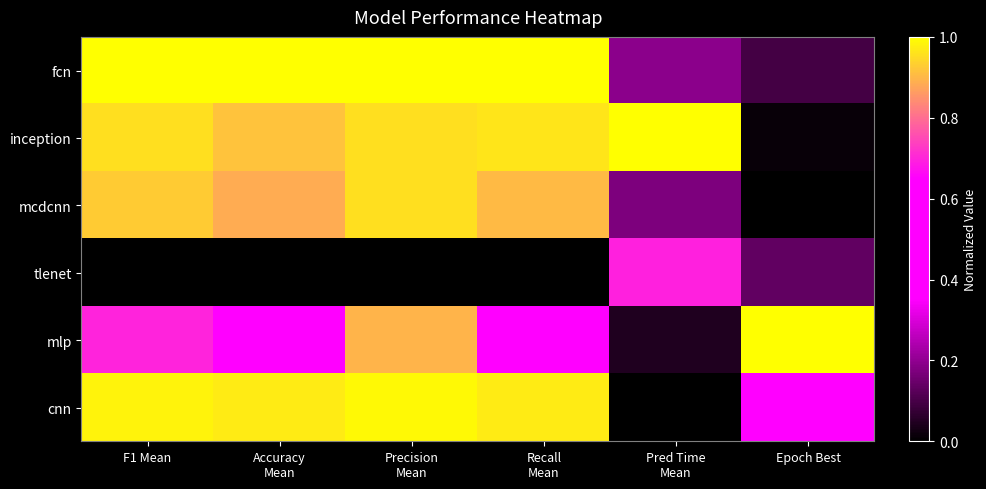

Which series changed the most between Precision Mean and Epoch Best?

mcdcnn